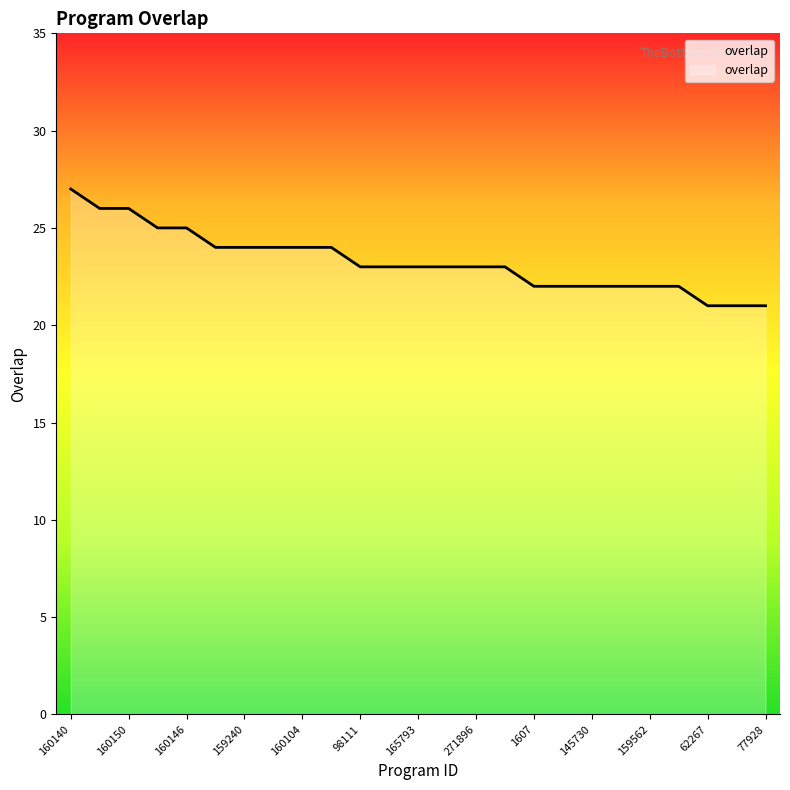

What is the sum of all values?

582